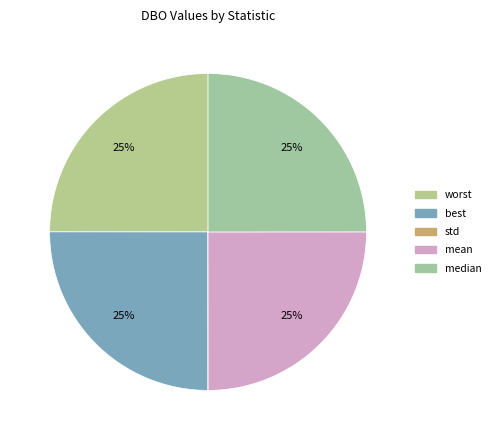

Does worst represent more than half of the total?

No